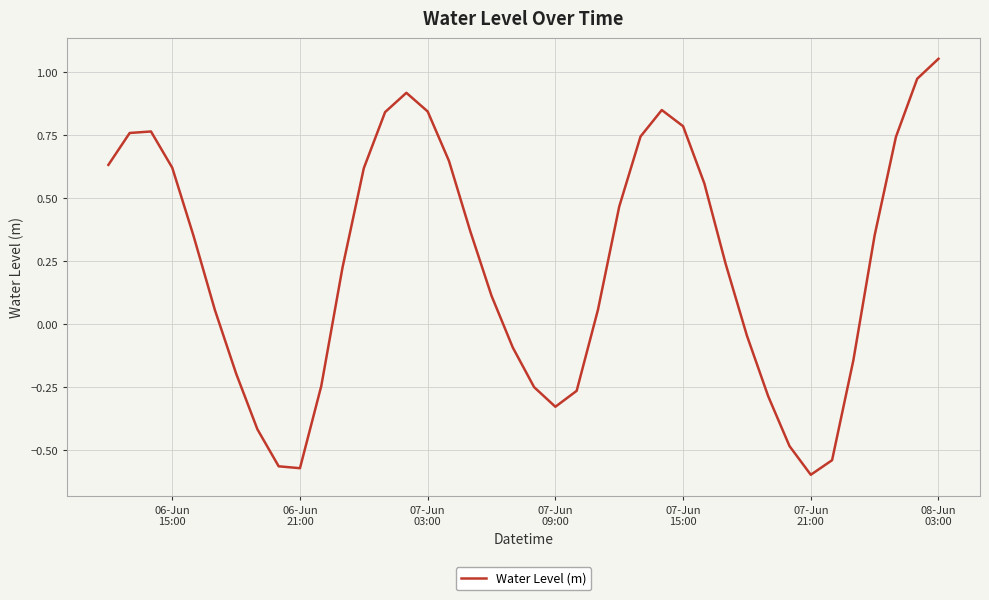

What is the difference between the maximum and minimum values?

1.6